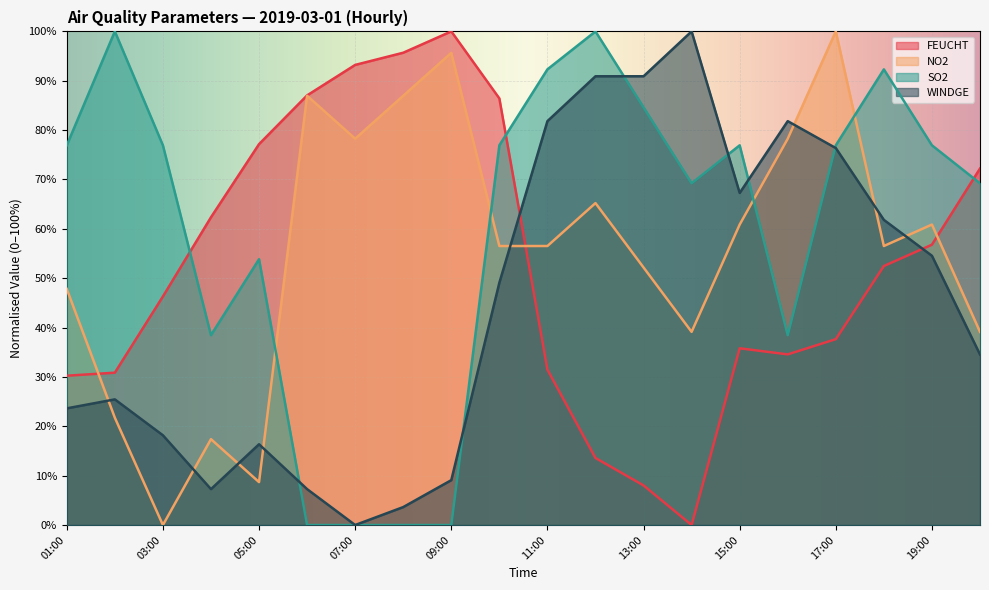

At which label is FEUCHT closest to 50?

18:00